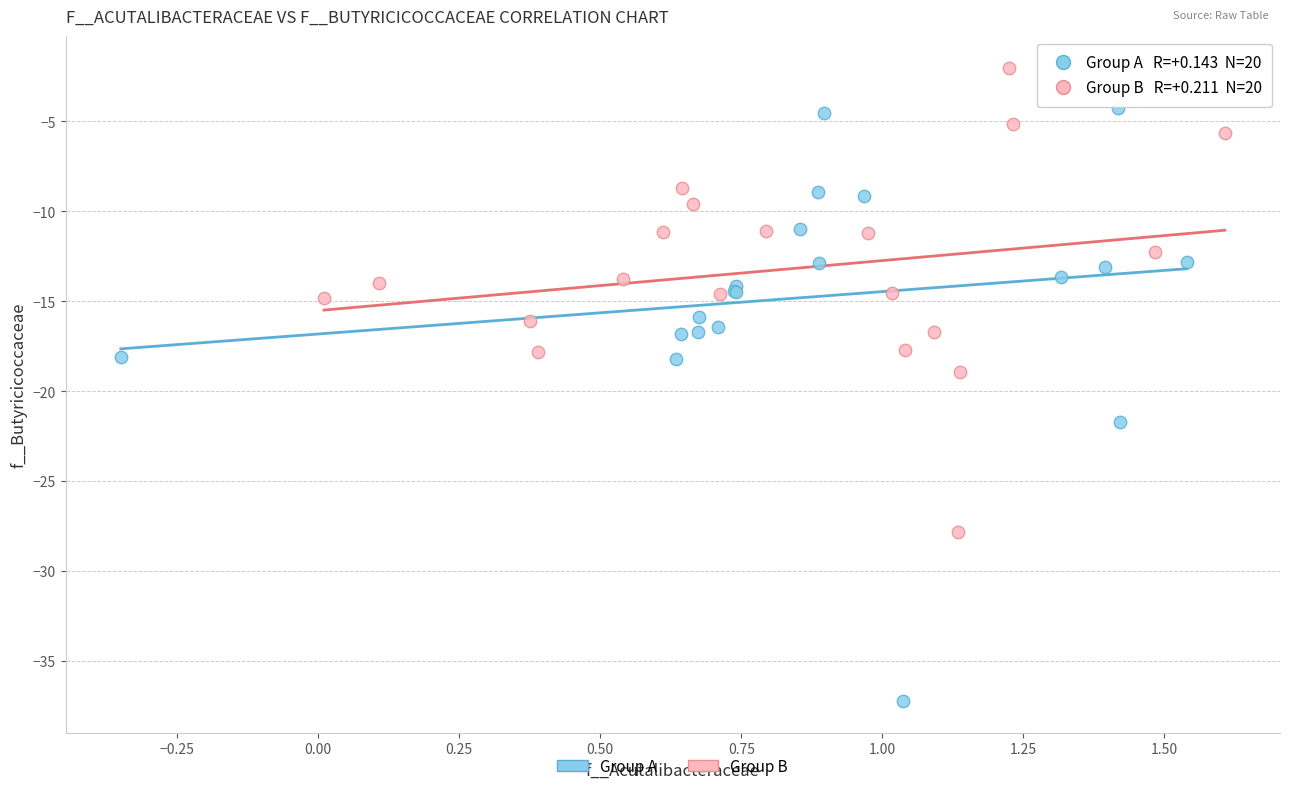

Which series has the largest Y range (max minus min)?

Group A